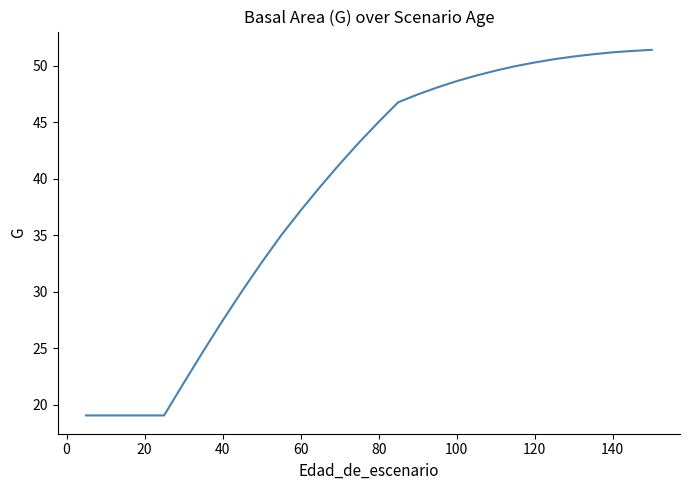

What is the minimum value shown in the chart?

19.1